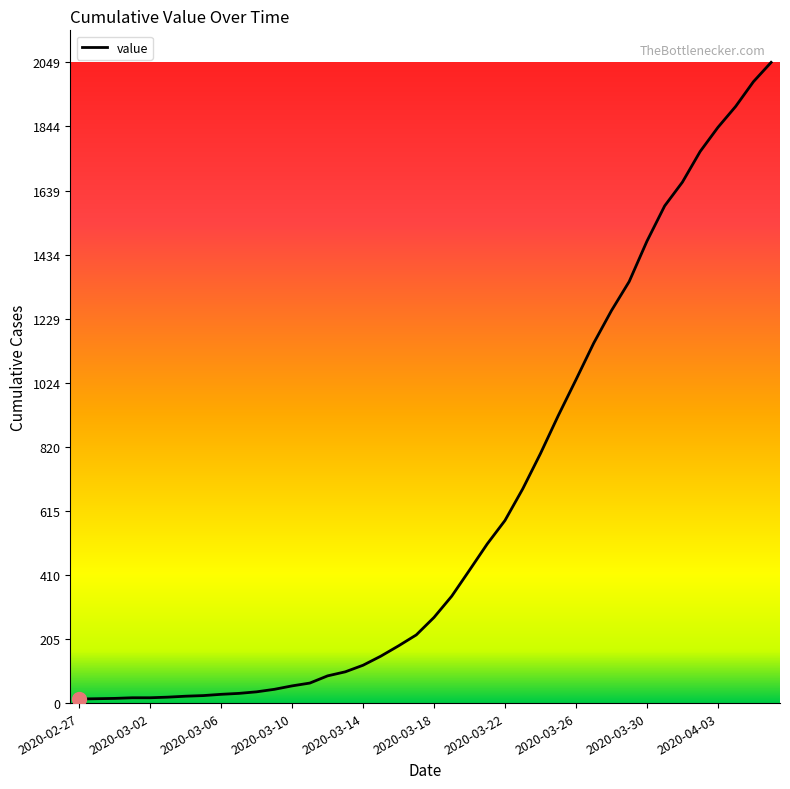

What is the difference between the maximum and minimum values?

2036